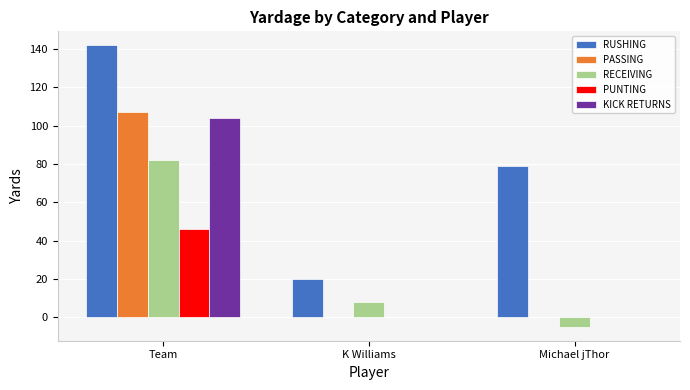

What is the sum of the RECEIVING values at Team and Michael jThor?

77